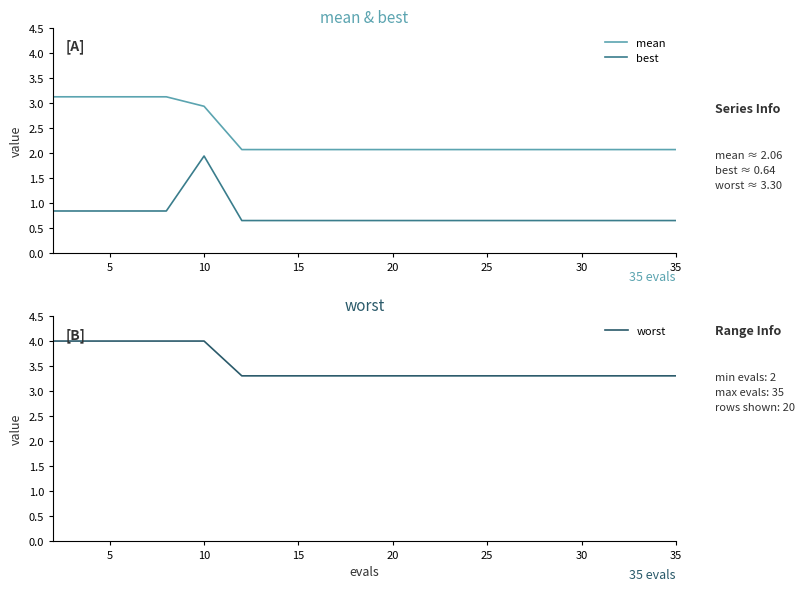

What is the sum of all best values?

14.9